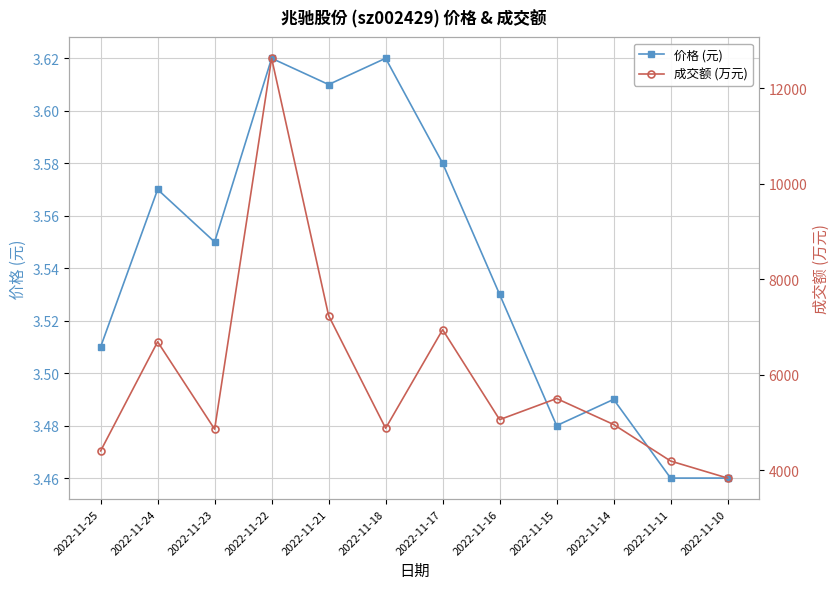

Rank the series by their maximum value, from highest to lowest.

成交额 (万元), 价格 (元)